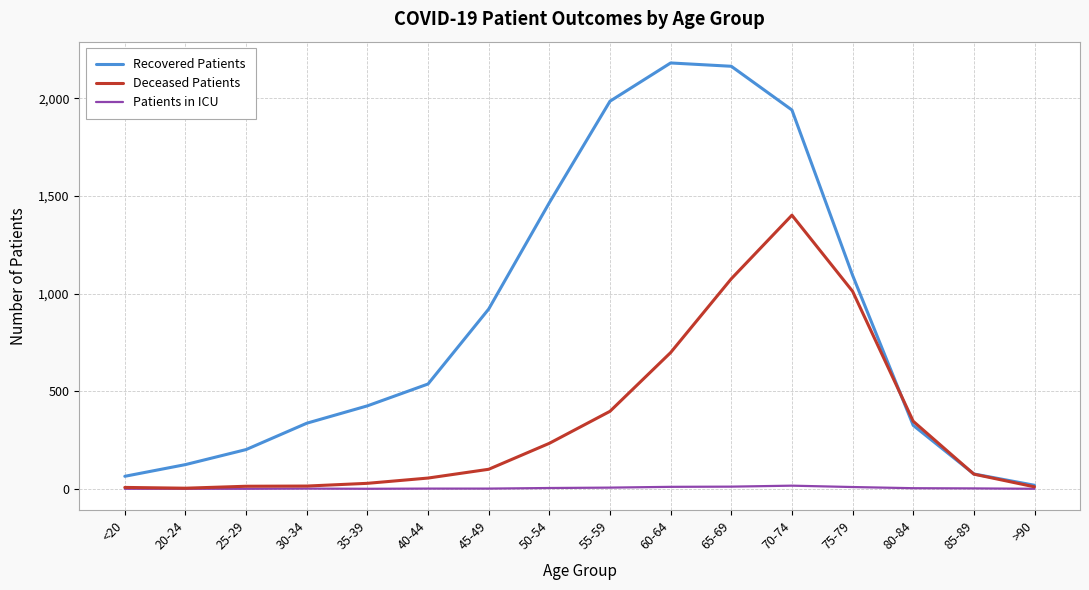

The Patients in ICU series shows 9 at 75-79. True or false?

True